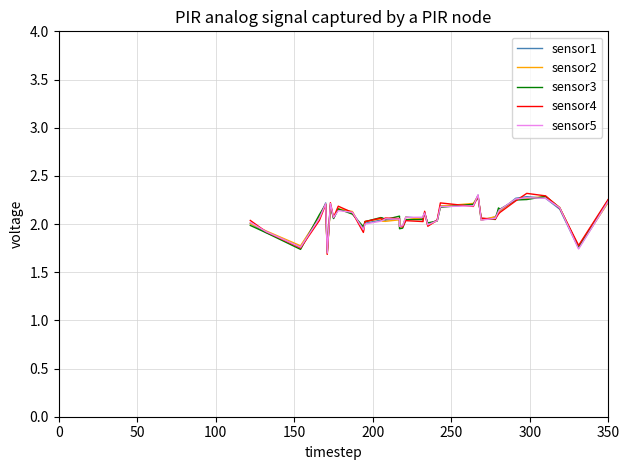

List the series in order of their peak value, lowest first.

sensor3, sensor2, sensor1, sensor5, sensor4